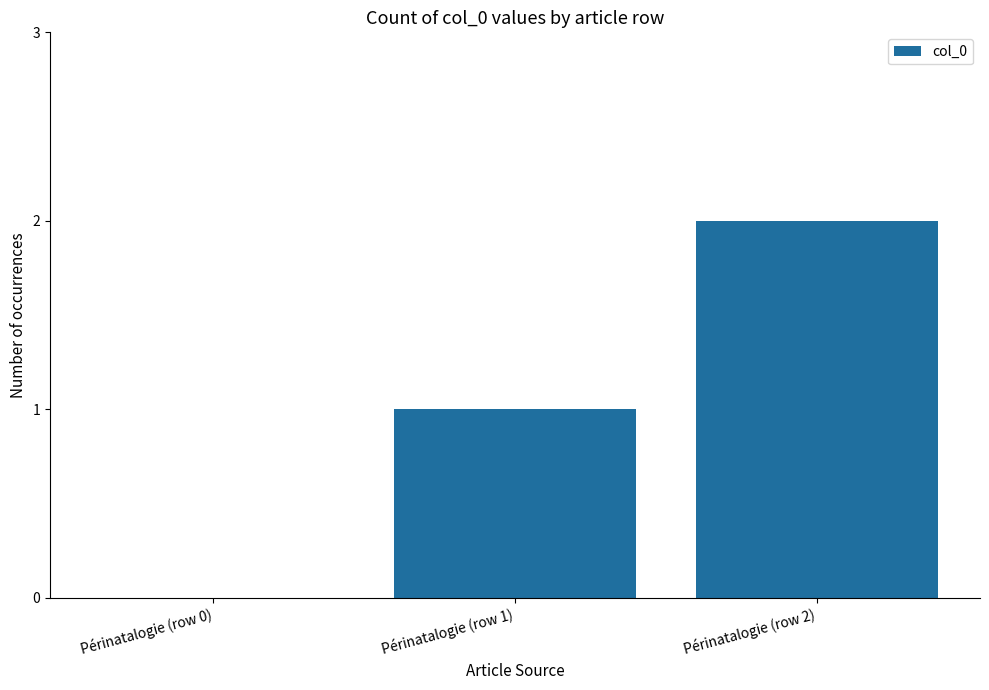

Which category has the highest value across all series?

Périnatalogie (row 2)